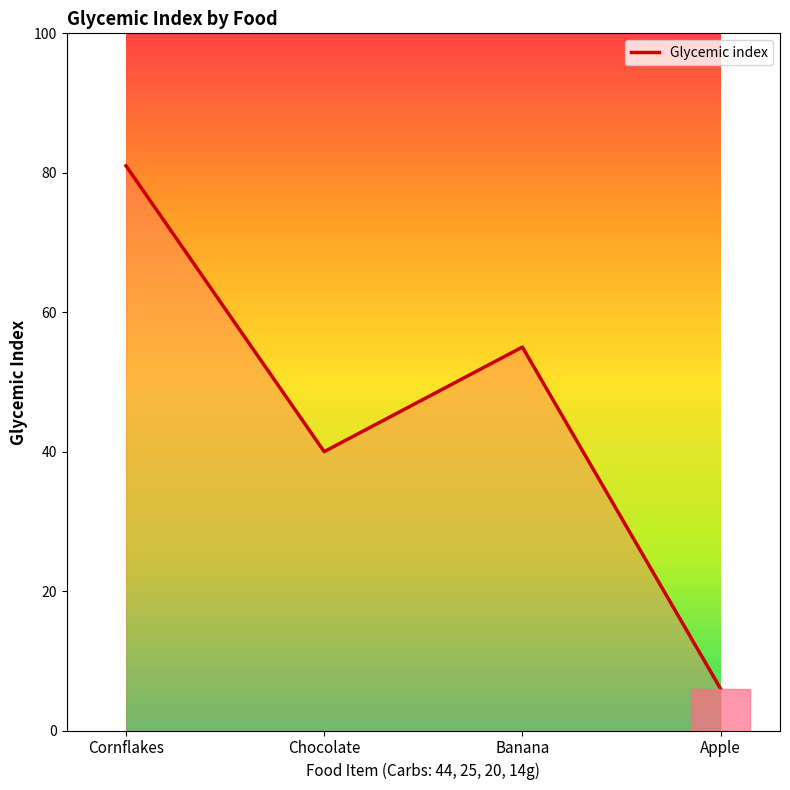

At which category does the data reach its first local peak?

Banana